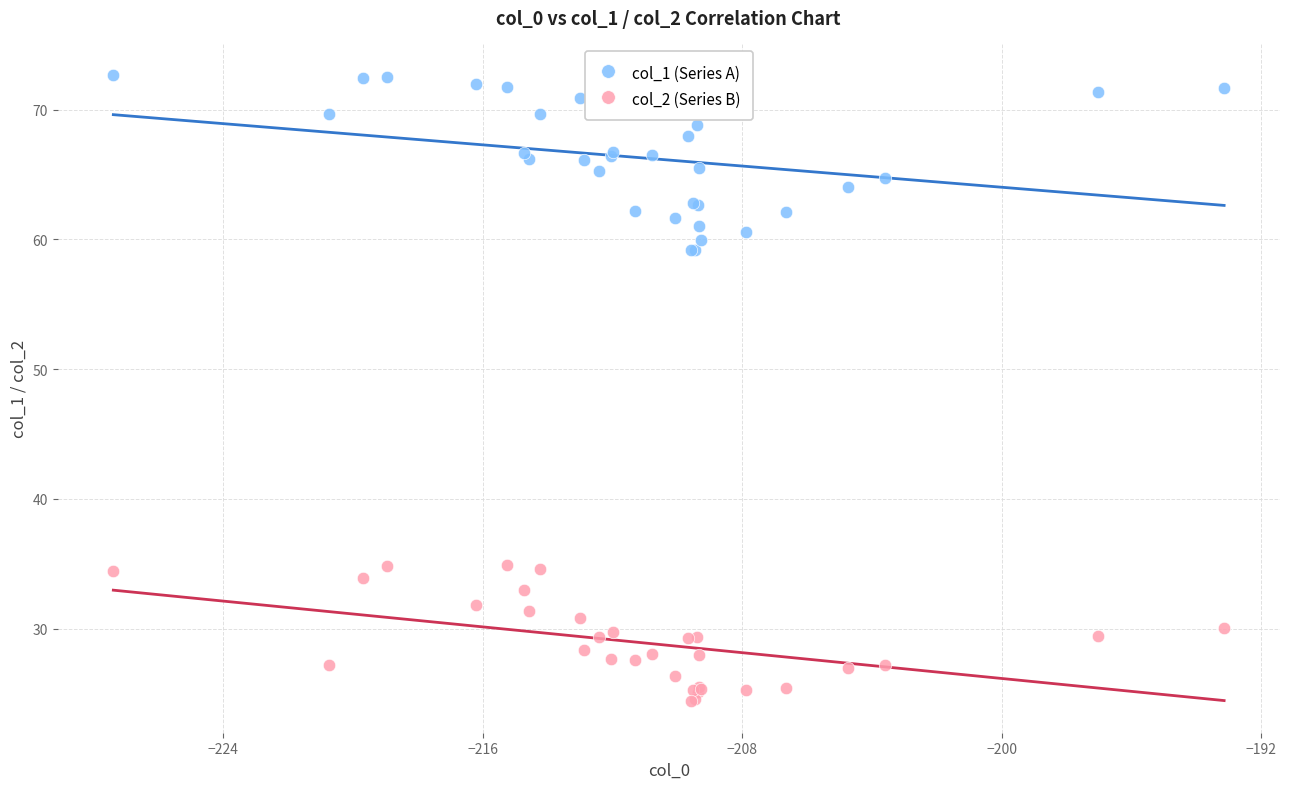

Which series reaches the minimum Y coordinate?

col_2 (Series B)